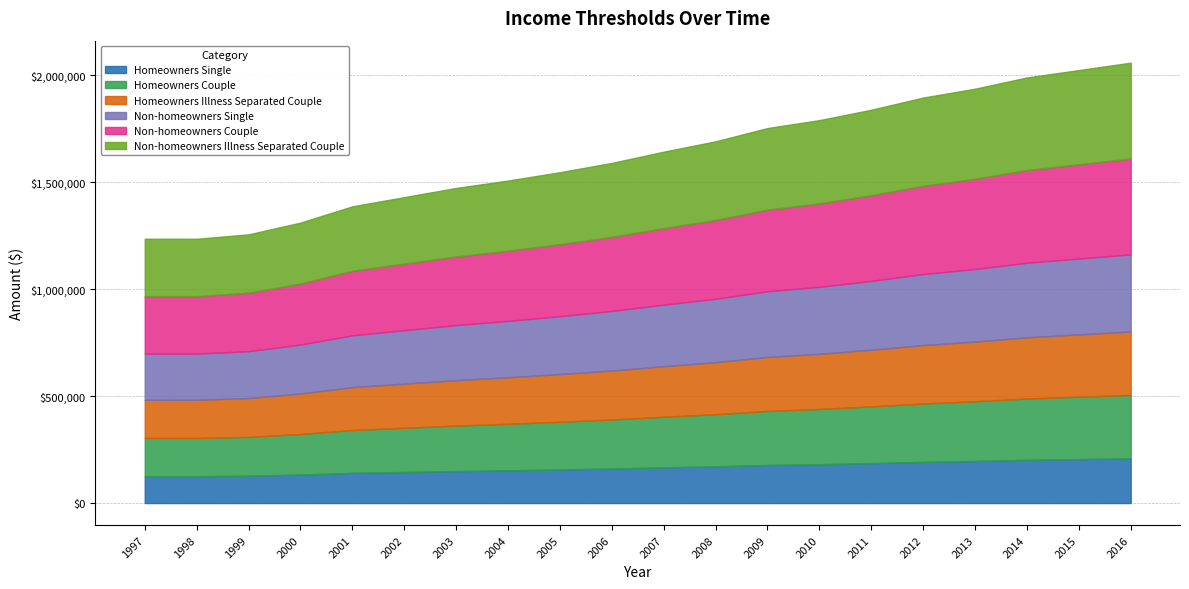

At which label does Non-homeowners Illness Separated Couple reach its peak?

2016